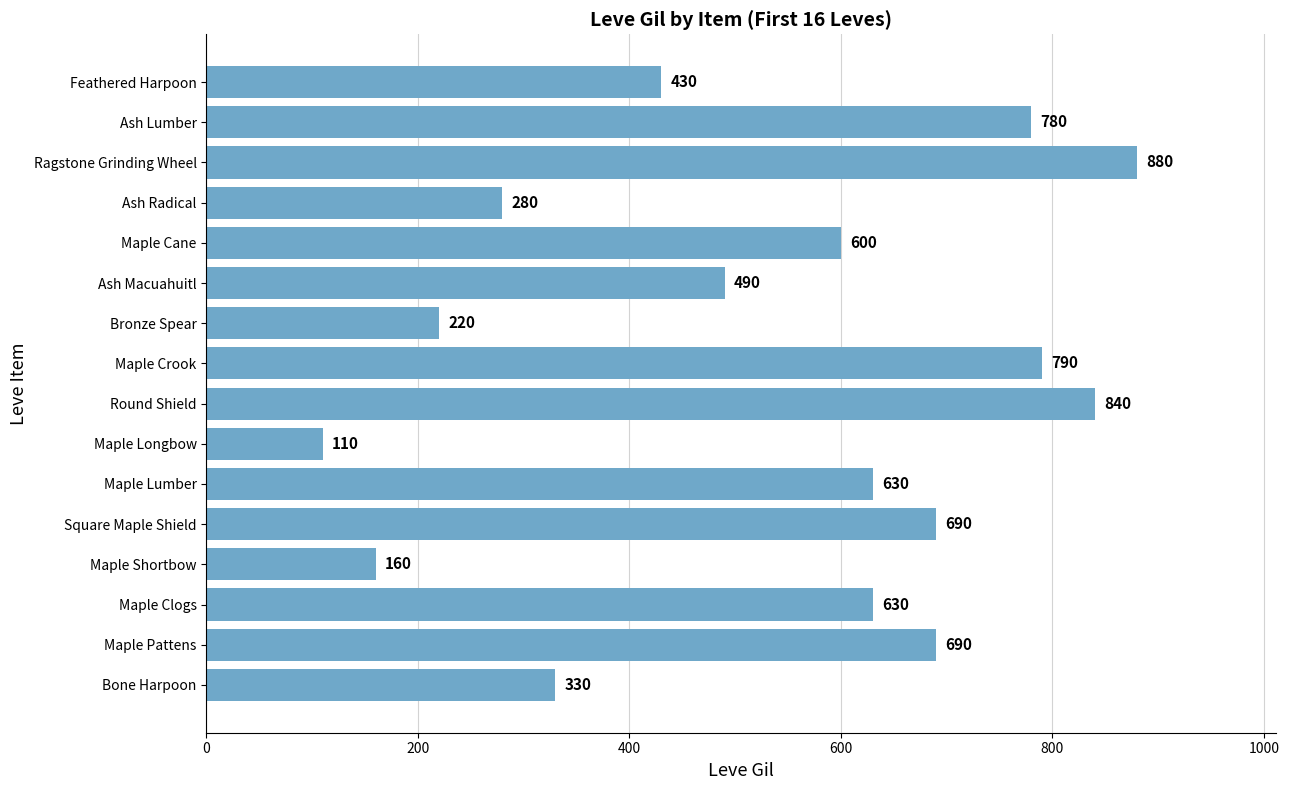

Reading bottom to top, list all the values displayed in this chart.

Bone Harpoon=330	Maple Pattens=690	Maple Clogs=630	Maple Shortbow=160	Square Maple Shield=690	Maple Lumber=630	Maple Longbow=110	Round Shield=840	Maple Crook=790	Bronze Spear=220	Ash Macuahuitl=490	Maple Cane=600	Ash Radical=280	Ragstone Grinding Wheel=880	Ash Lumber=780	Feathered Harpoon=430